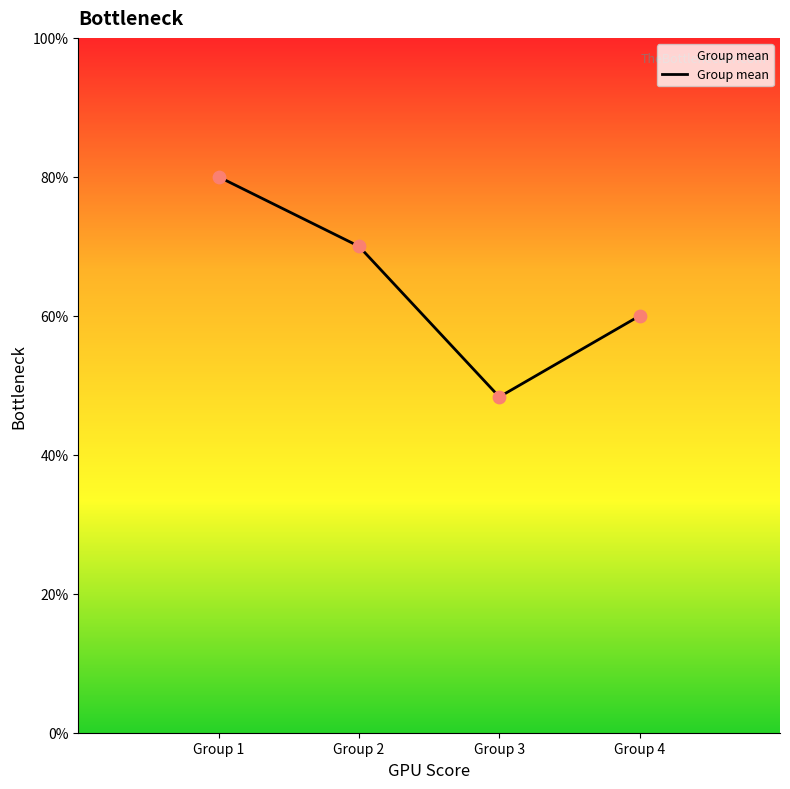

Between Group 1 and Group 3, which is larger?

Group 1